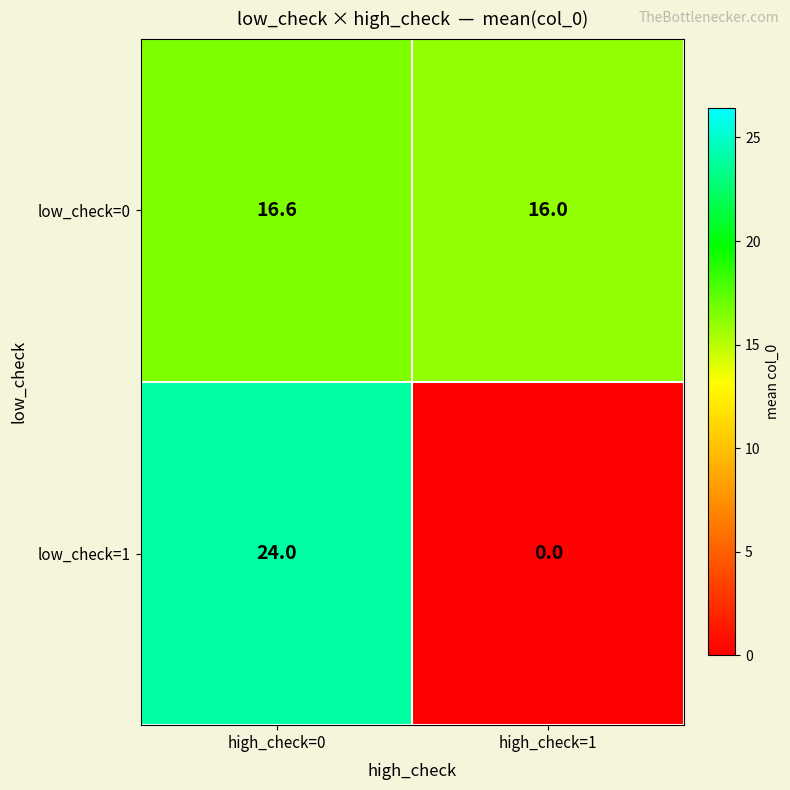

What is the sum of the low_check=0 values at high_check=1 and high_check=0?

32.6